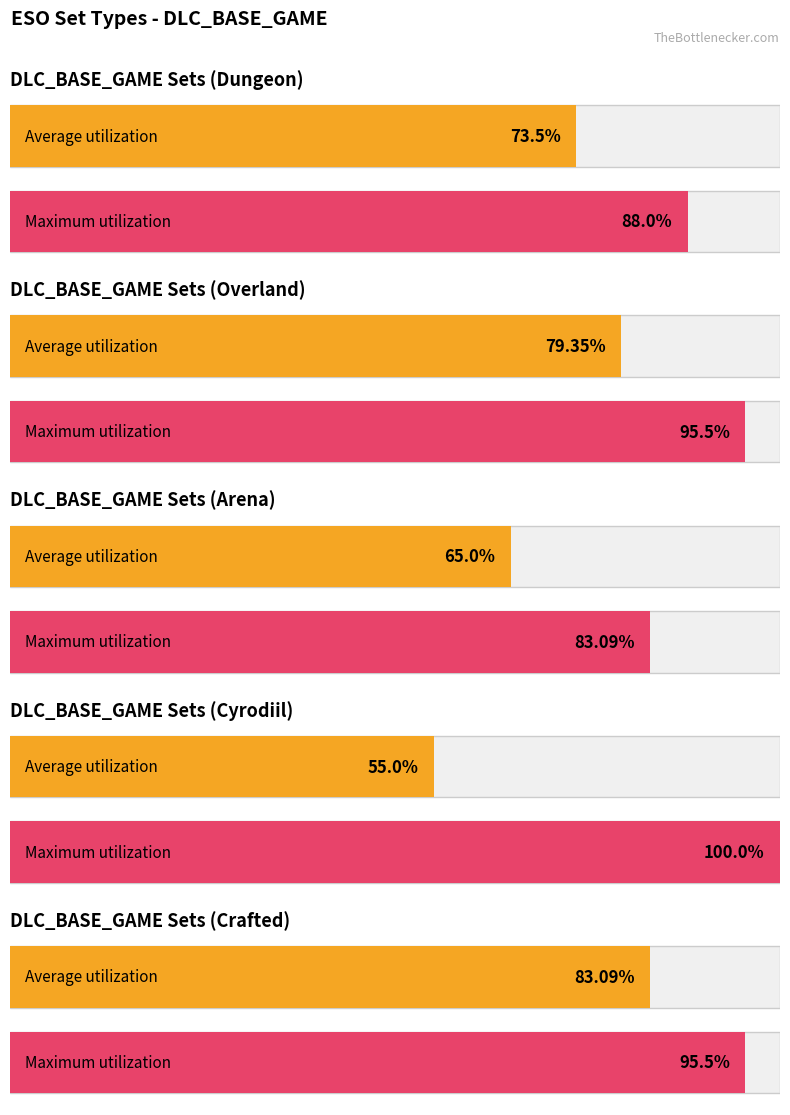

Is it true that LIBSETS_SETTYPE_DUNGEON equals 12 at 0?

False